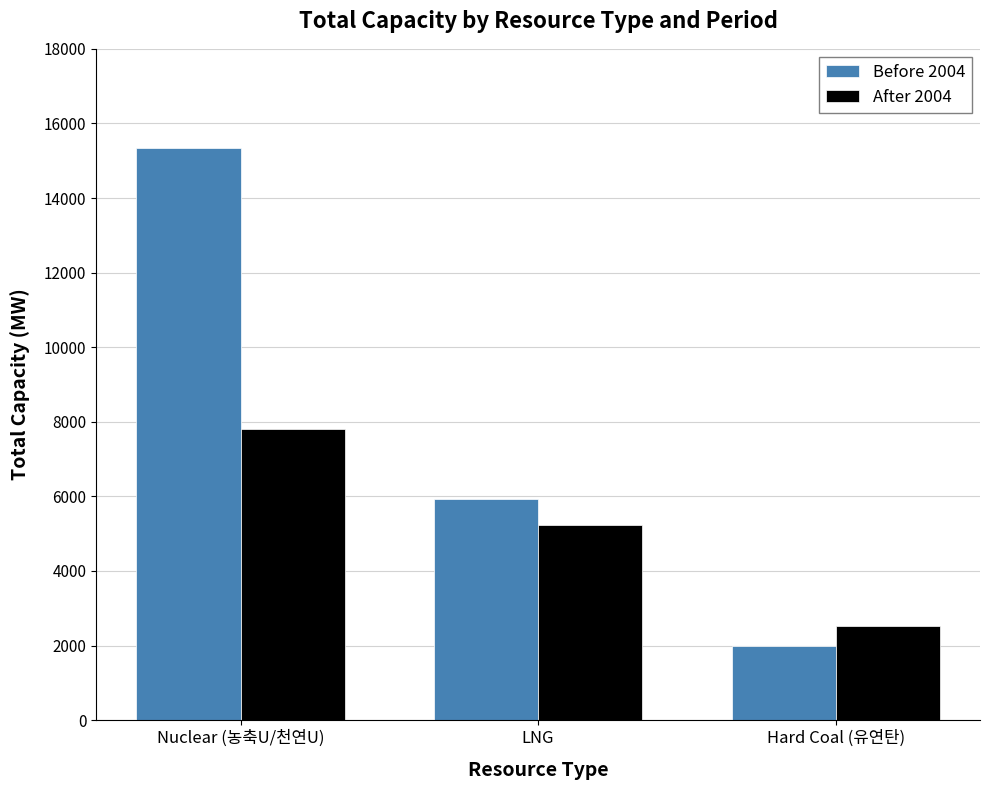

How many values in the After 2004 series are below 5231?

1